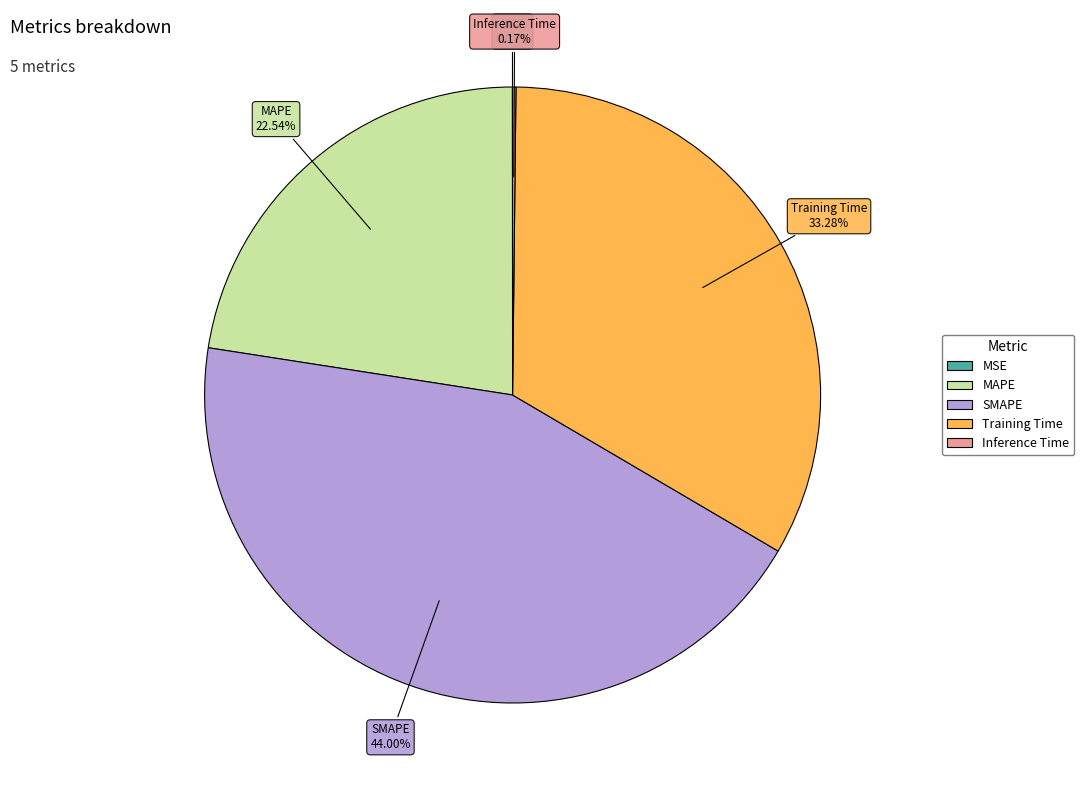

The Training Time slice represents 33% of the pie. True or false?

True